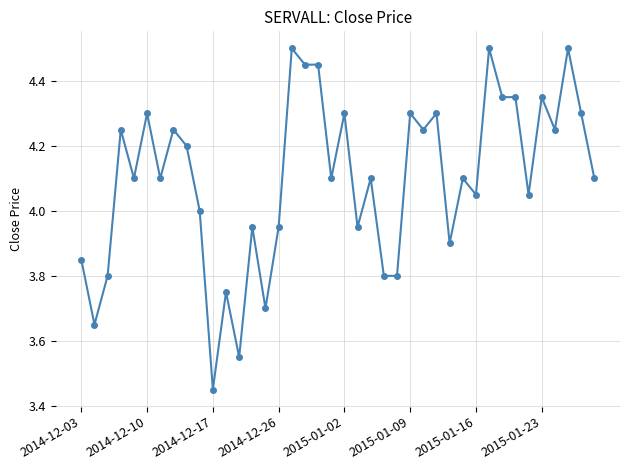

Does the chart display data point markers on the line(s)?

Yes